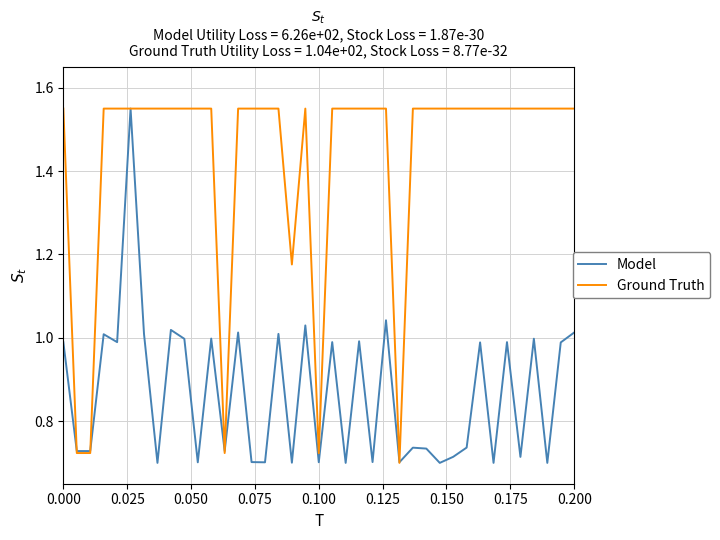

Which series has the largest total across all categories?

Ground Truth